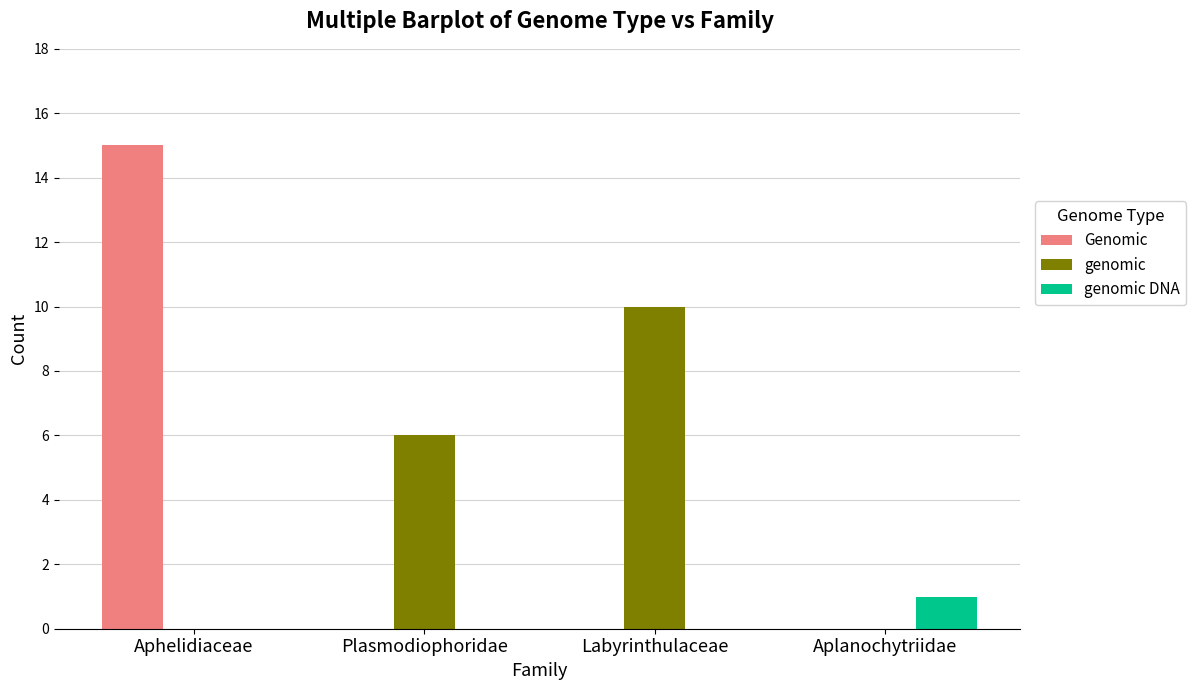

At which category is the sum across all series the highest?

Aphelidiaceae